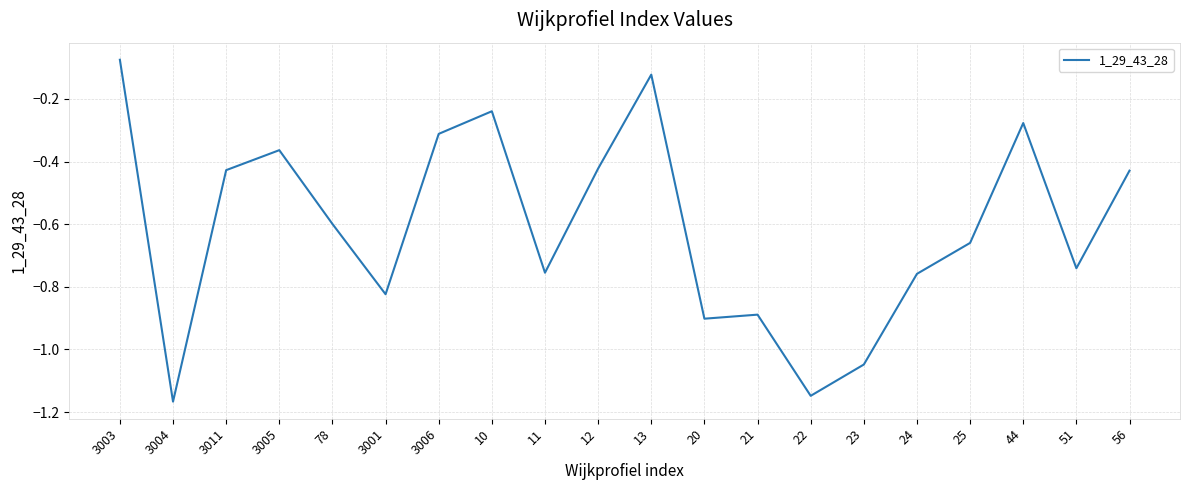

What is the difference between the values at 44 and 20?

0.6